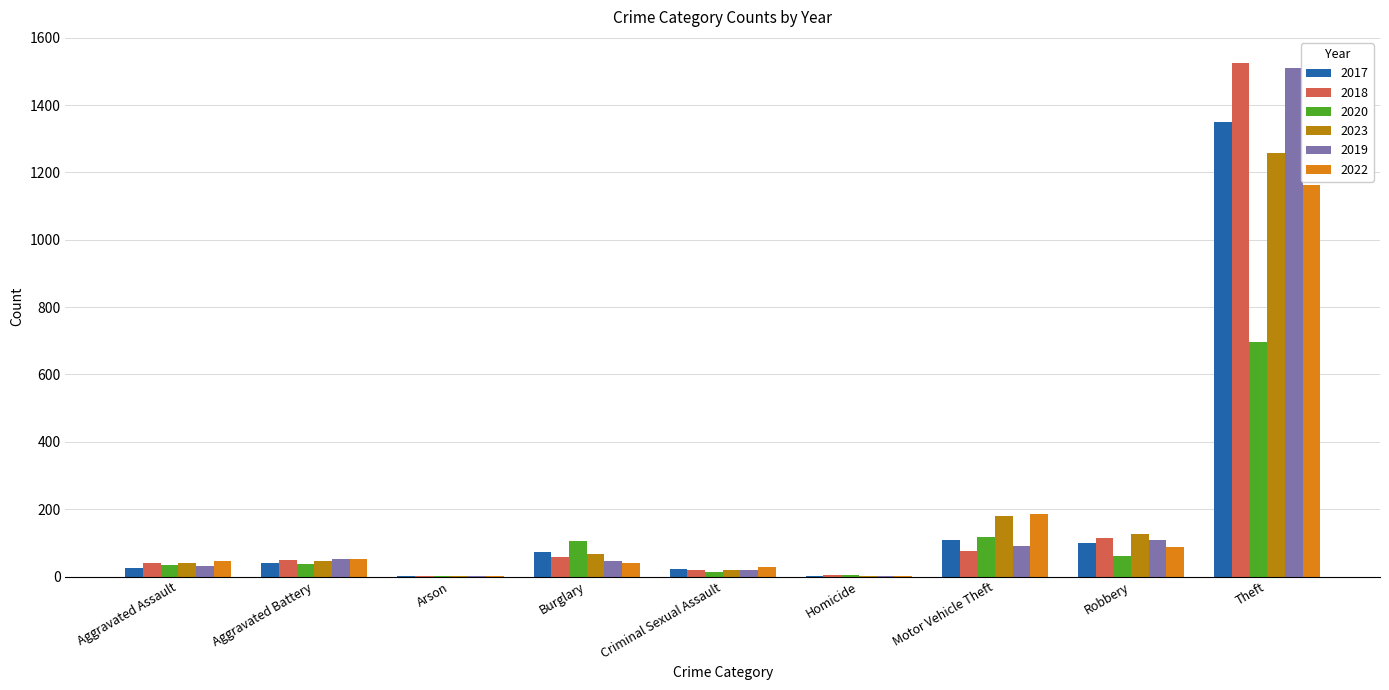

What is the total value across all series at Robbery?

596